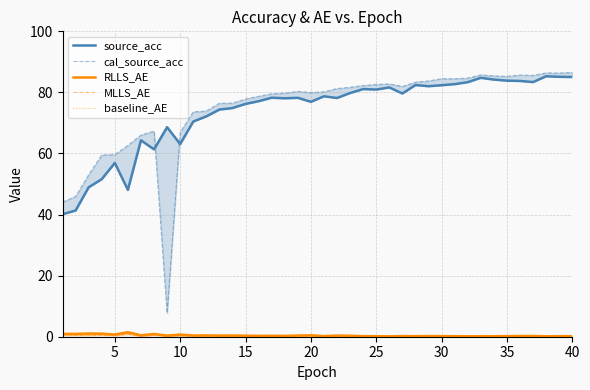

Rank the series by their maximum value, from lowest to highest.

baseline_AE, MLLS_AE, RLLS_AE, source_acc, cal_source_acc